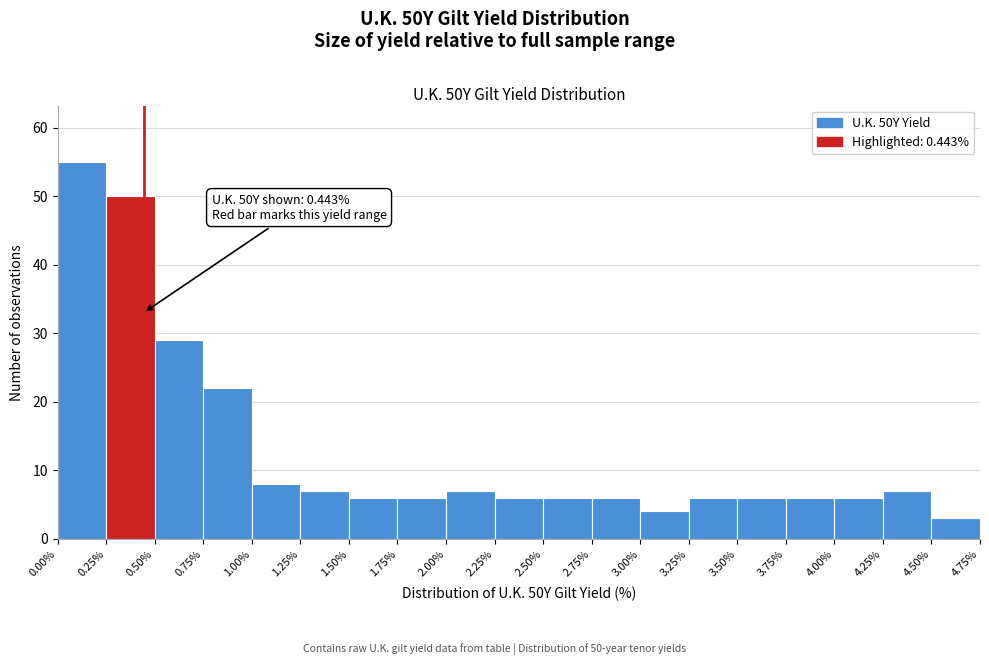

Over which range of the x-axis is the bar tallest?

0.00% to 0.25%